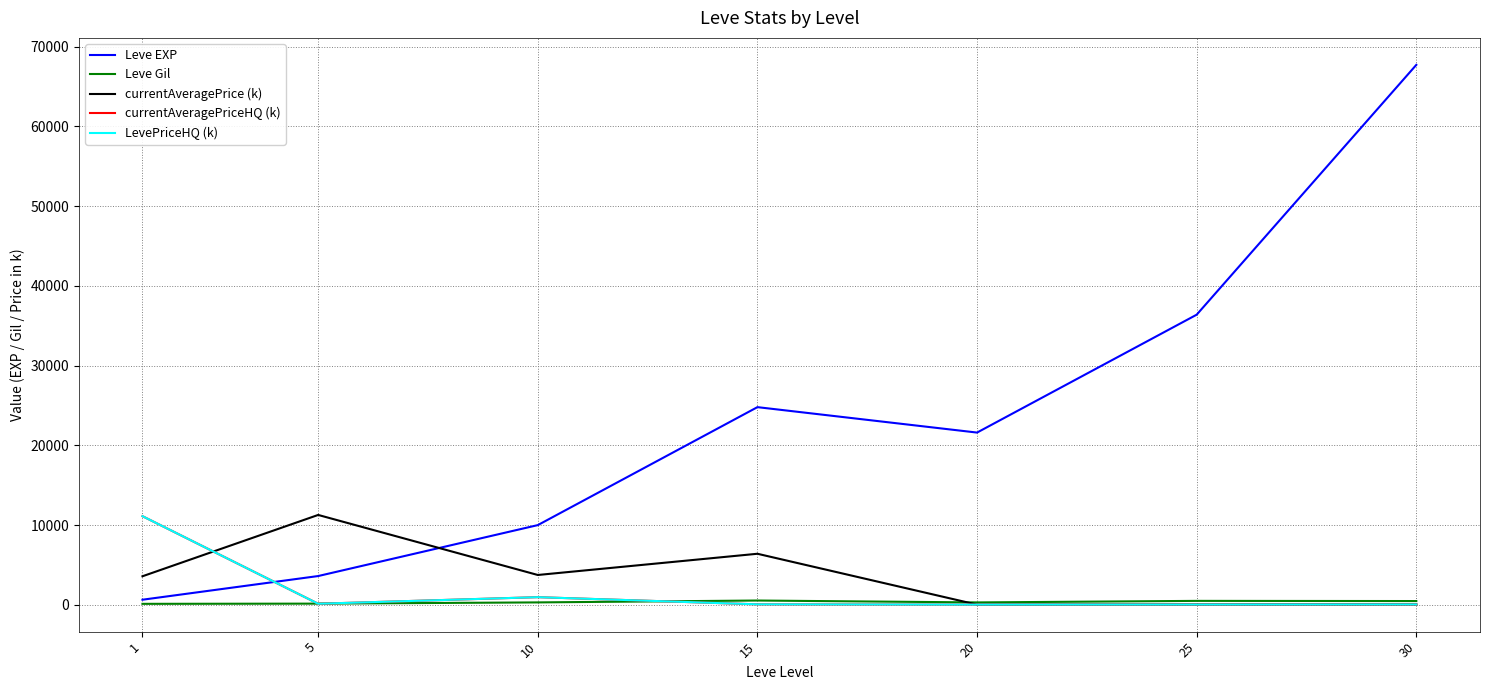

What is the maximum value for Leve Gil?

529.0